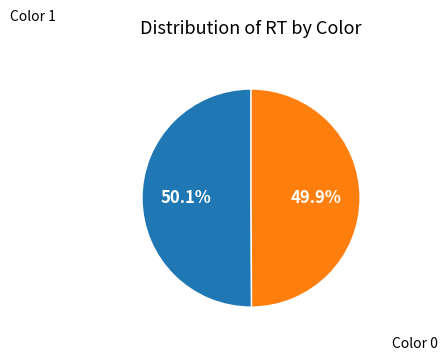

Does any single category account for the majority?

Yes